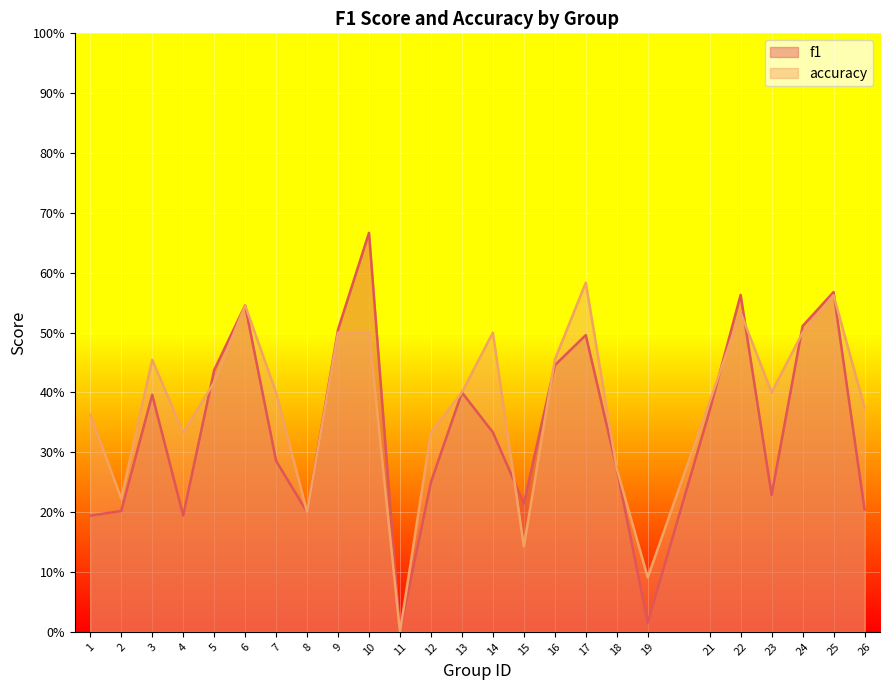

Rank the series by their average value, from highest to lowest.

accuracy, f1